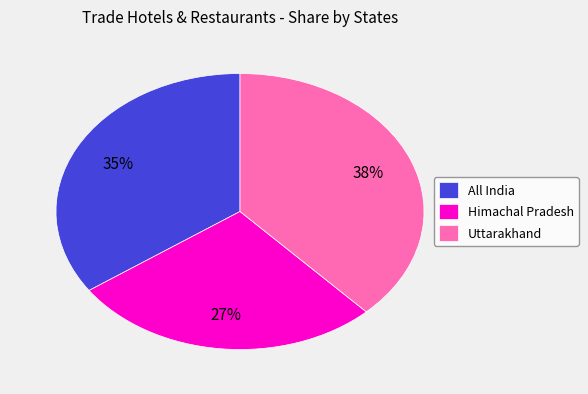

What is the ratio of the value at All India to the value at Himachal Pradesh?

1.3